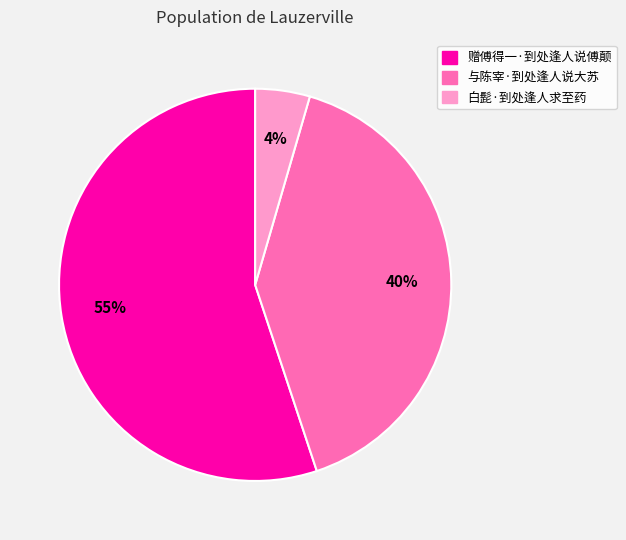

Is it true that 赠傅得一·到处逢人说傅颠 is 48% of the pie?

False